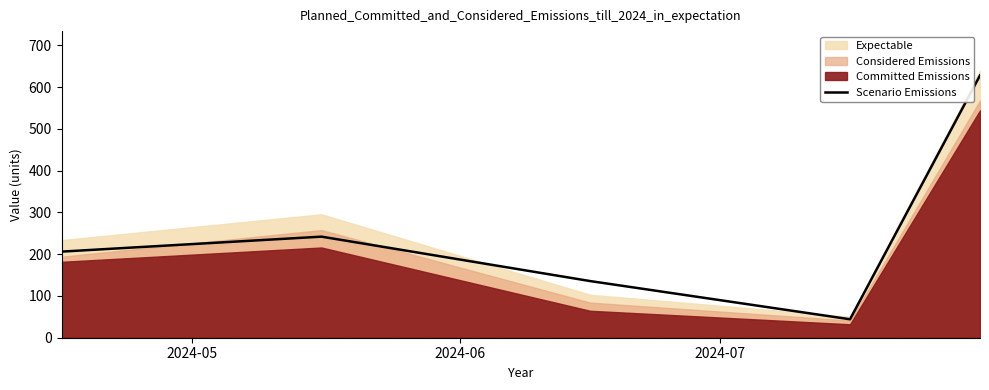

What is the difference between the maximum and minimum values?

583.8